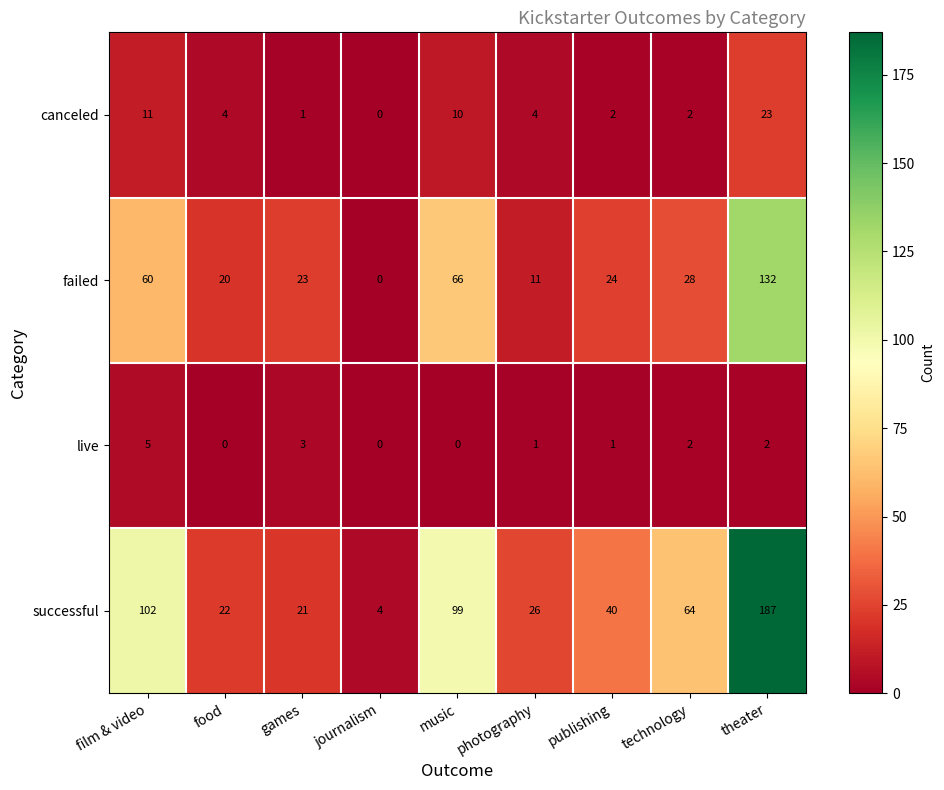

What is the difference between the canceled values at food and film & video?

7